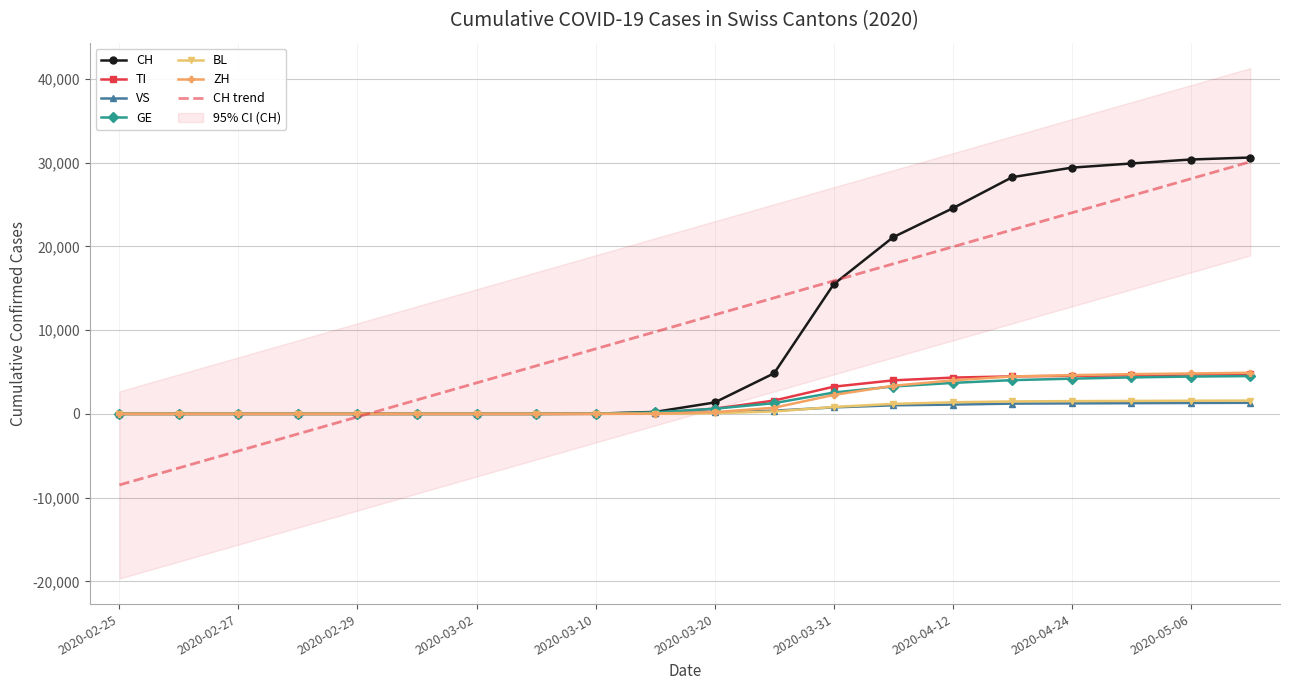

Reading right to left, transcribe all the data shown in this chart.

CH: 2020-05-12=30618	2020-05-06=30380	2020-04-30=29905	2020-04-24=29407	2020-04-18=28268	2020-04-12=24551	2020-04-06=21100	2020-03-31=15472	2020-03-25=4848	2020-03-20=1359	2020-03-15=235	2020-03-10=27	2020-03-03=0	2020-03-02=0	2020-03-01=0	2020-02-29=0	2020-02-28=0	2020-02-27=0	2020-02-26=0	2020-02-25=0
TI: 2020-05-12=4750	2020-05-06=4700	2020-04-30=4605	2020-04-24=4536	2020-04-18=4478	2020-04-12=4332	2020-04-06=4003	2020-03-31=3246	2020-03-25=1590	2020-03-20=620	2020-03-15=100	2020-03-10=0	2020-03-03=0	2020-03-02=0	2020-03-01=0	2020-02-29=0	2020-02-28=0	2020-02-27=0	2020-02-26=0	2020-02-25=0
VS: 2020-05-12=1321	2020-05-06=1303	2020-04-30=1278	2020-04-24=1253	2020-04-18=1228	2020-04-12=1108	2020-04-06=1023	2020-03-31=771	2020-03-25=382	2020-03-20=176	2020-03-15=47	2020-03-10=13	2020-03-03=0	2020-03-02=0	2020-03-01=0	2020-02-29=0	2020-02-28=0	2020-02-27=0	2020-02-26=0	2020-02-25=0
GE: 2020-05-12=4513	2020-05-06=4457	2020-04-30=4358	2020-04-24=4205	2020-04-18=4029	2020-04-12=3699	2020-04-06=3269	2020-03-31=2546	2020-03-25=1277	2020-03-20=616	2020-03-15=185	2020-03-10=14	2020-03-03=0	2020-03-02=0	2020-03-01=0	2020-02-29=0	2020-02-28=0	2020-02-27=0	2020-02-26=0	2020-02-25=0
BL: 2020-05-12=1588	2020-05-06=1569	2020-04-30=1545	2020-04-24=1524	2020-04-18=1486	2020-04-12=1384	2020-04-06=1192	2020-03-31=825	2020-03-25=282	2020-03-20=82	2020-03-15=13	2020-03-10=2	2020-03-03=0	2020-03-02=0	2020-03-01=0	2020-02-29=0	2020-02-28=0	2020-02-27=0	2020-02-26=0	2020-02-25=0
ZH: 2020-05-12=4912	2020-05-06=4823	2020-04-30=4744	2020-04-24=4623	2020-04-18=4469	2020-04-12=4002	2020-04-06=3352	2020-03-31=2261	2020-03-25=736	2020-03-20=205	2020-03-15=25	2020-03-10=5	2020-03-03=0	2020-03-02=0	2020-03-01=0	2020-02-29=0	2020-02-28=0	2020-02-27=0	2020-02-26=0	2020-02-25=0